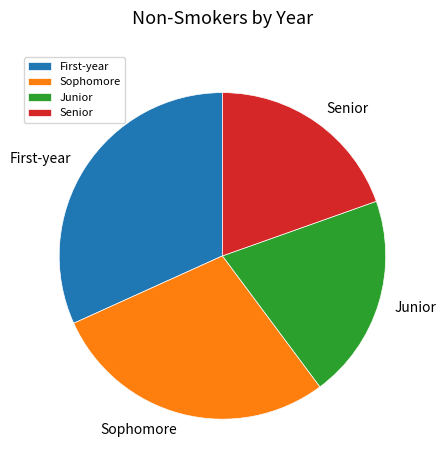

Count the number of slices in the pie.

4